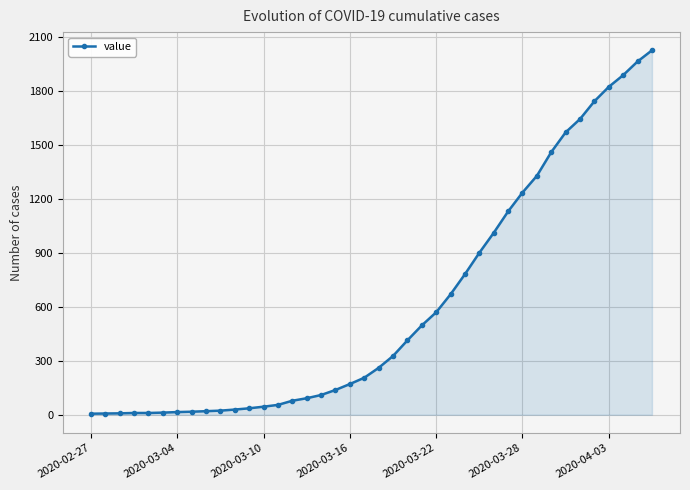

What is the greatest value displayed?

2027